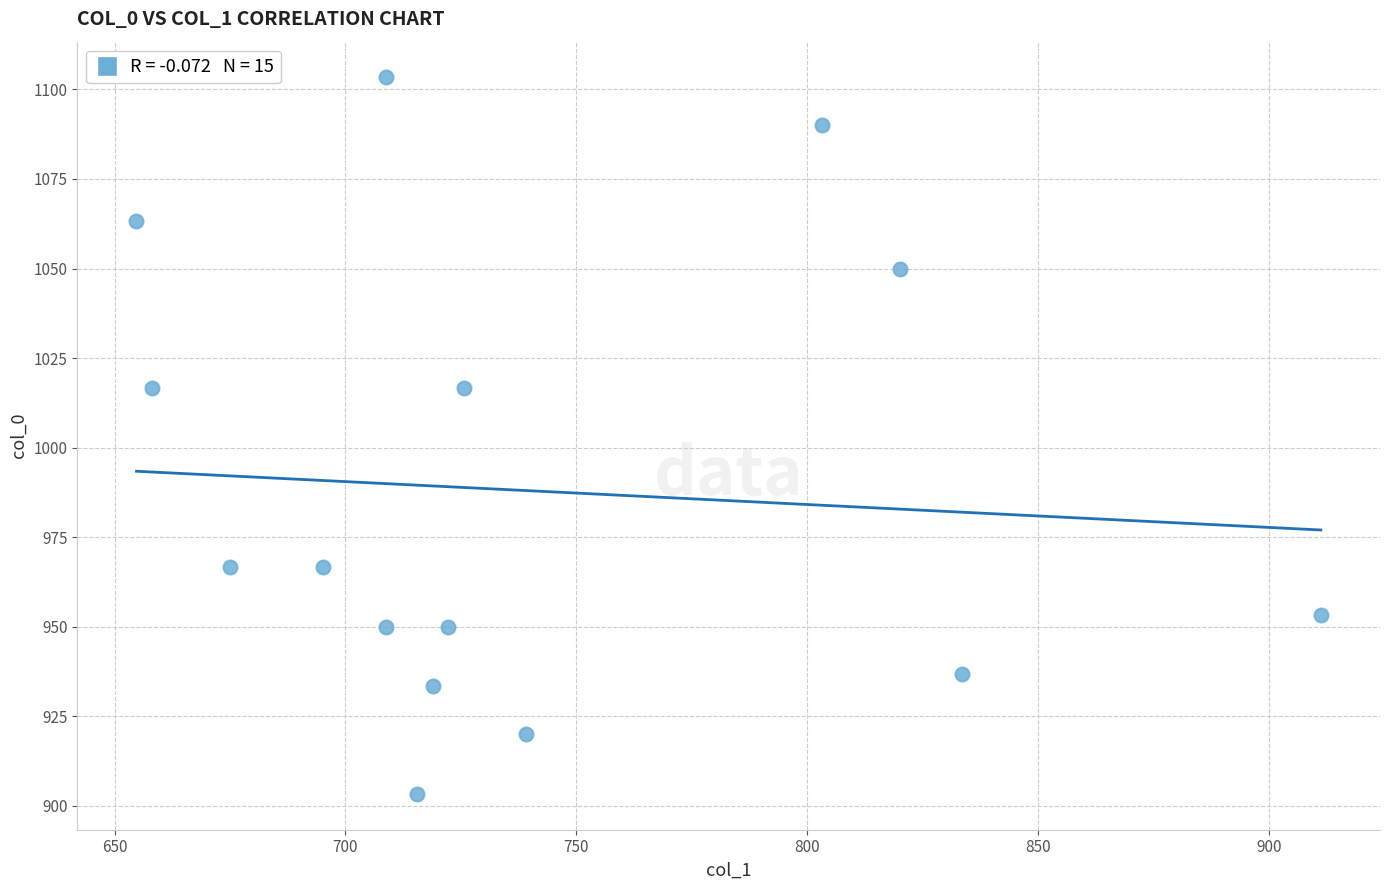

What is the range of Y values (max minus min)?

200.0